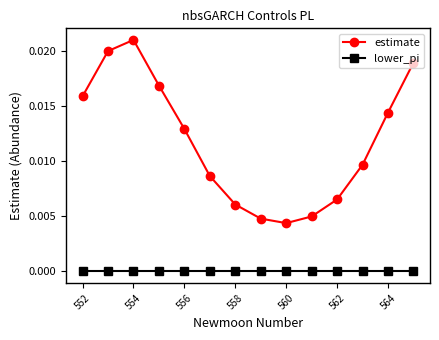

How many interior local valleys does the estimate series have?

1